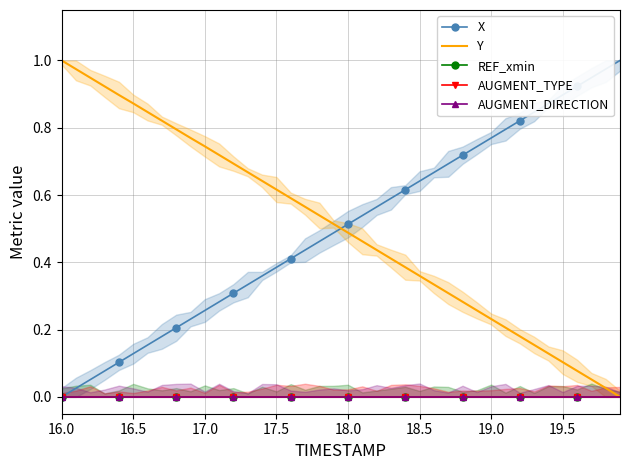

At which label is REF_xmin closest to 0?

16.0